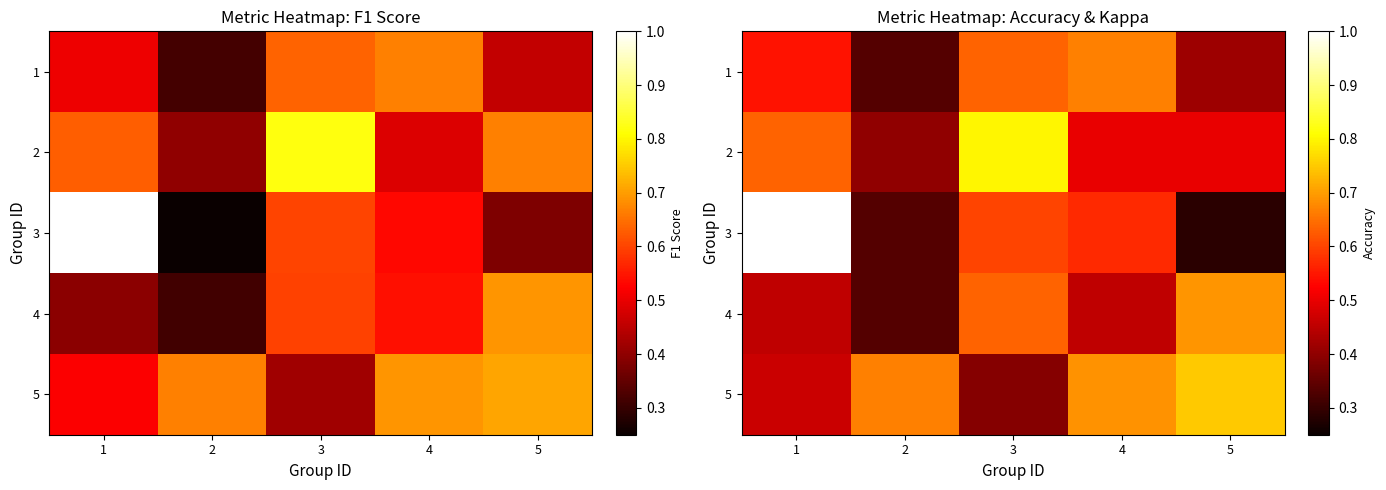

Is the value of 4 at 5 greater than the value of 5 at 2?

Yes